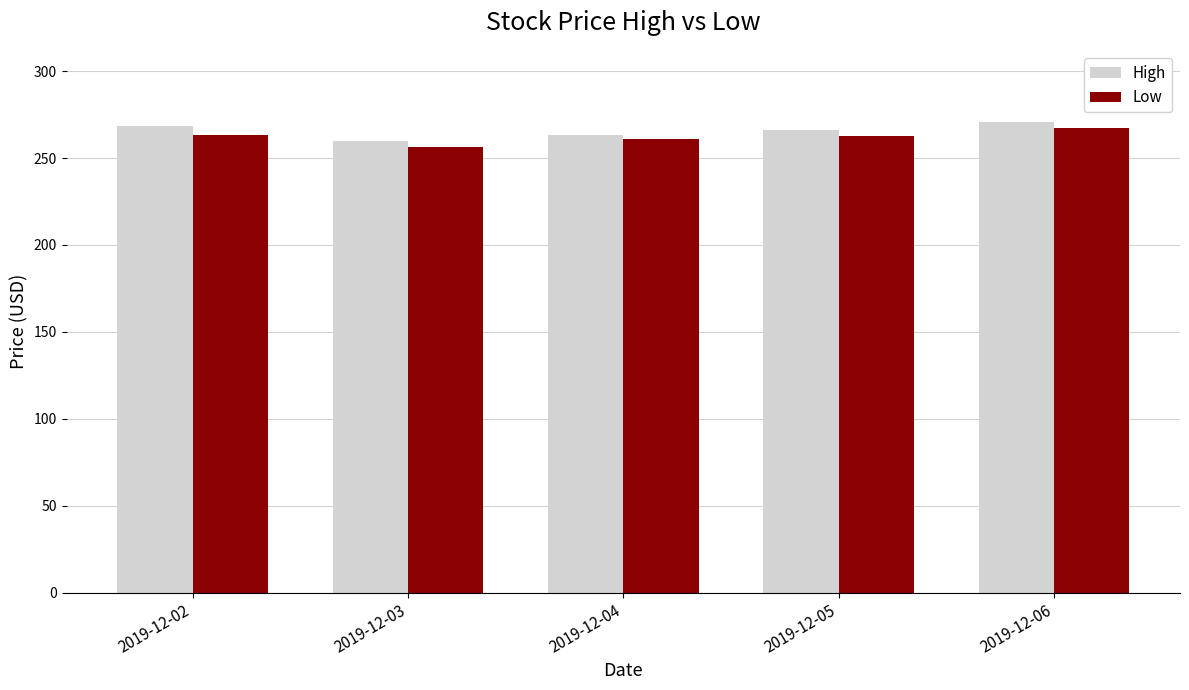

What is the difference between the second highest and minimum values in the High series?

8.7